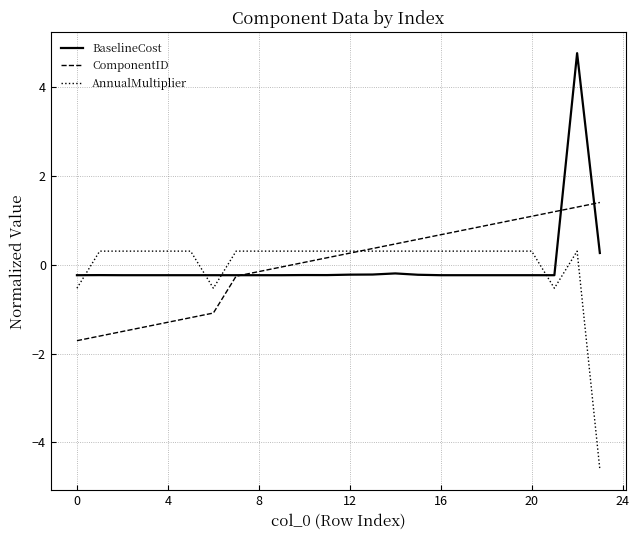

How many intersections are there between BaselineCost and ComponentID?

3